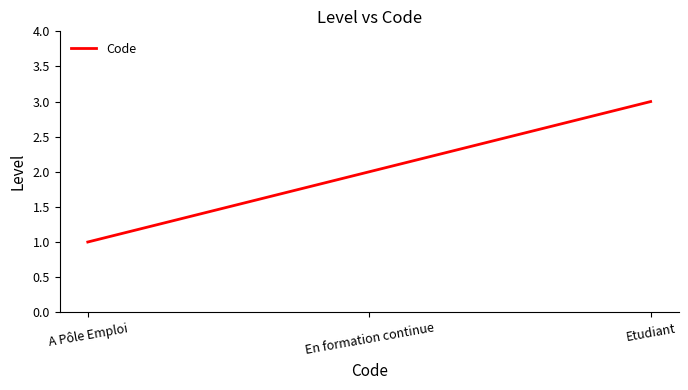

What is the minimum value shown in the chart?

1